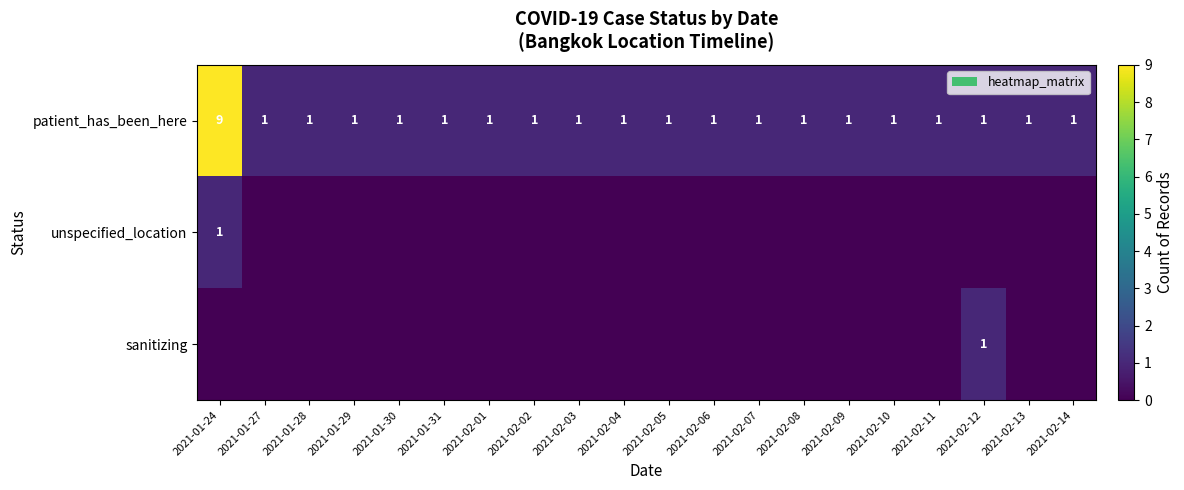

How many patient_has_been_here values are between 1 and 2?

19